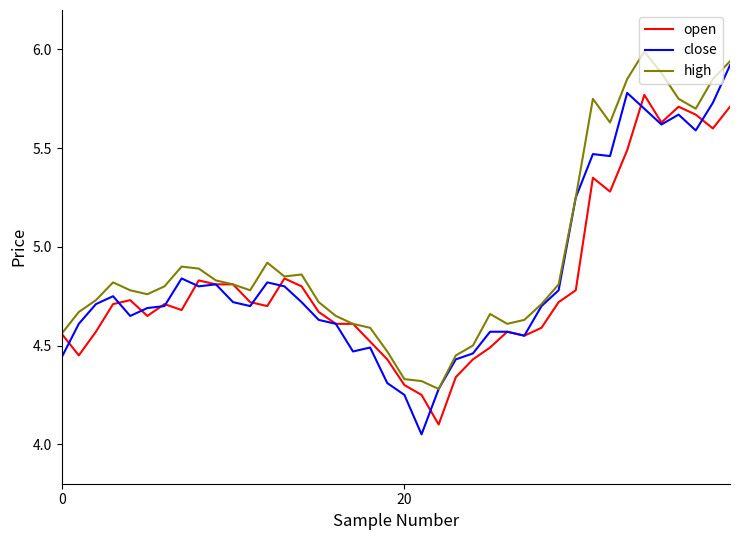

What are all the series names shown in the legend?

open, close, high